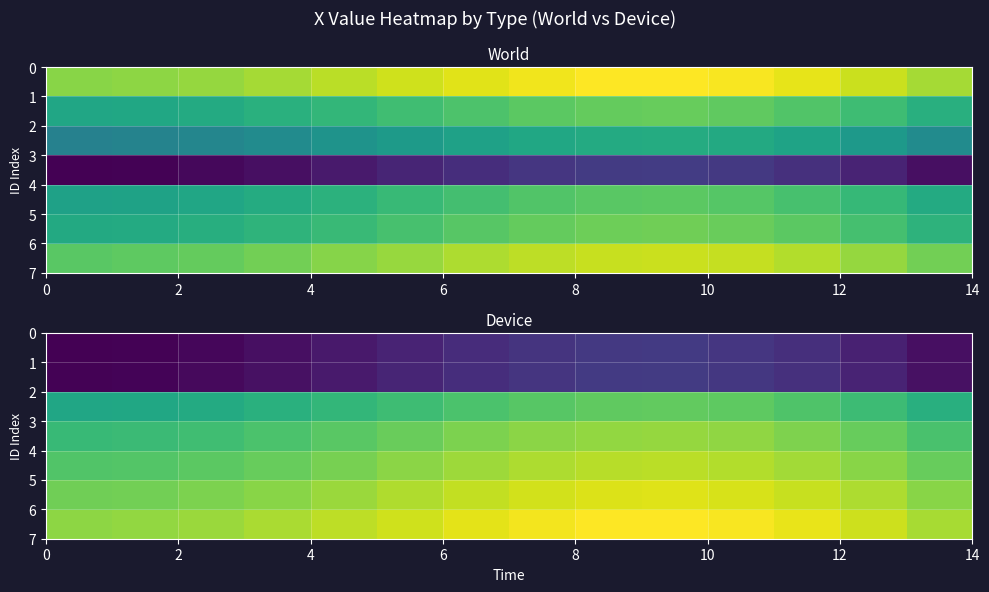

The row_1 series shows 521831.3 at 2. True or false?

False